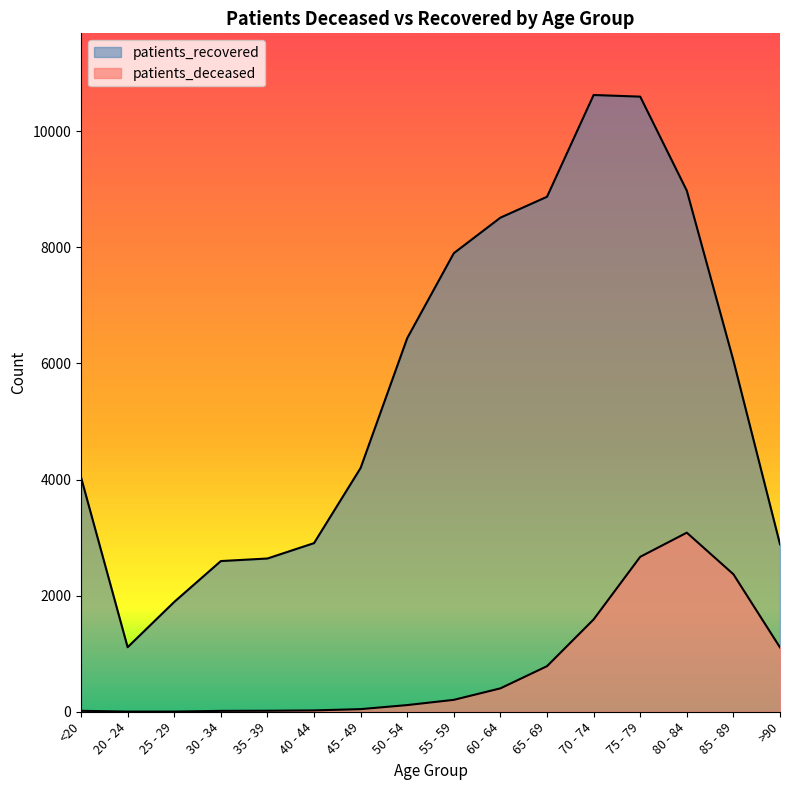

True or false: patients_recovered and patients_deceased intersect in this chart.

False